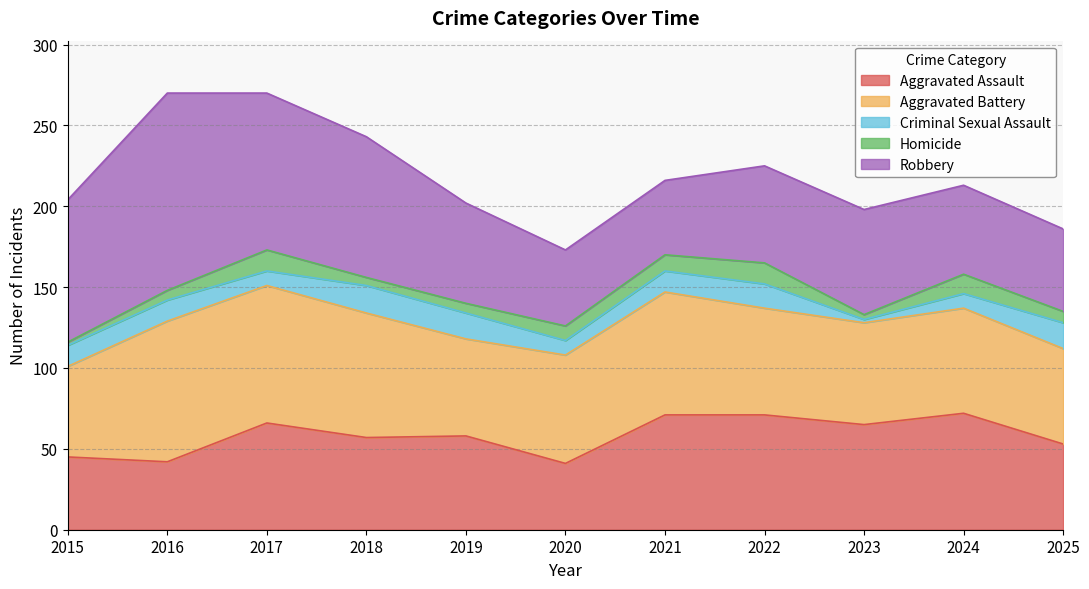

Which series has the largest total across all categories?

Robbery